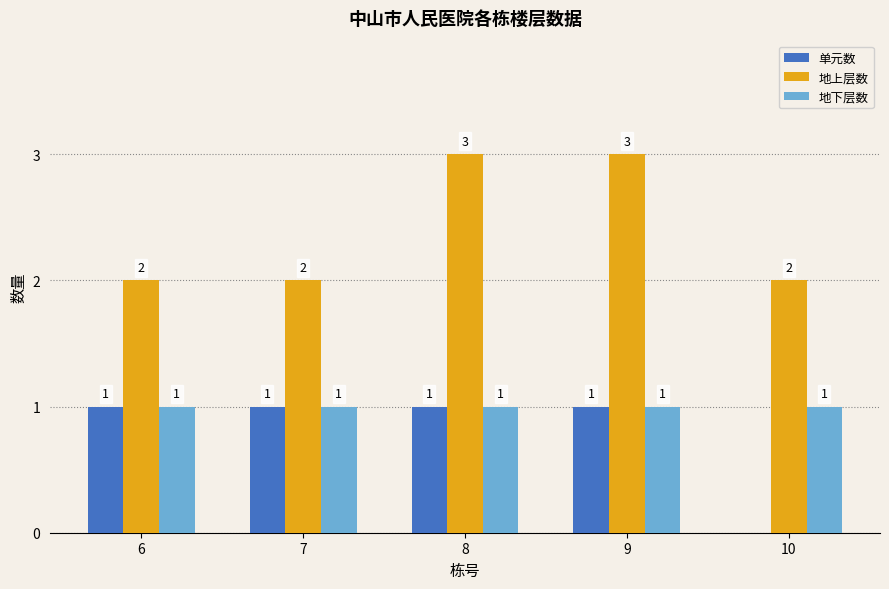

Is it true that 地下层数 equals 1 at 10?

True